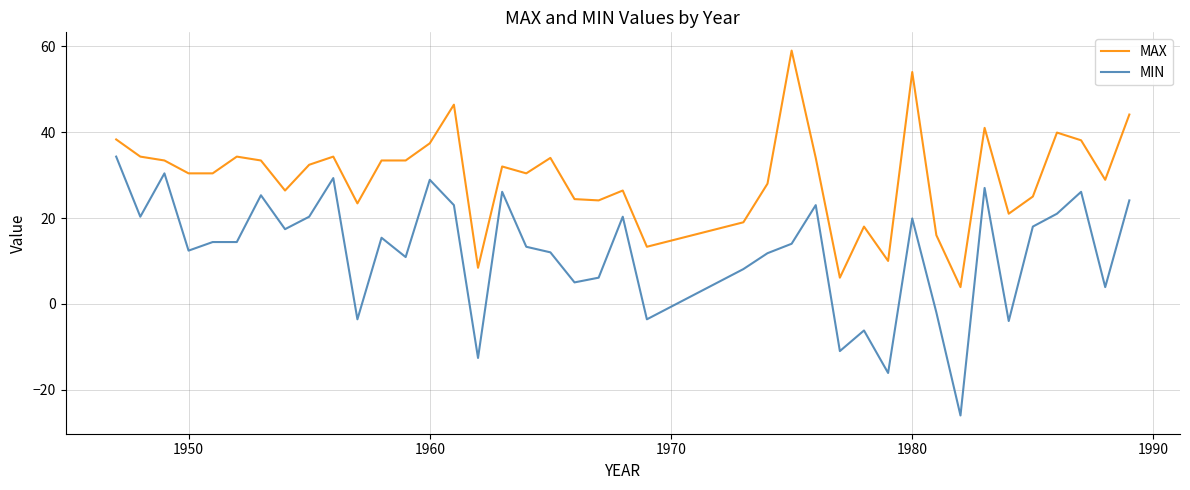

How many lines are shown in the chart?

2